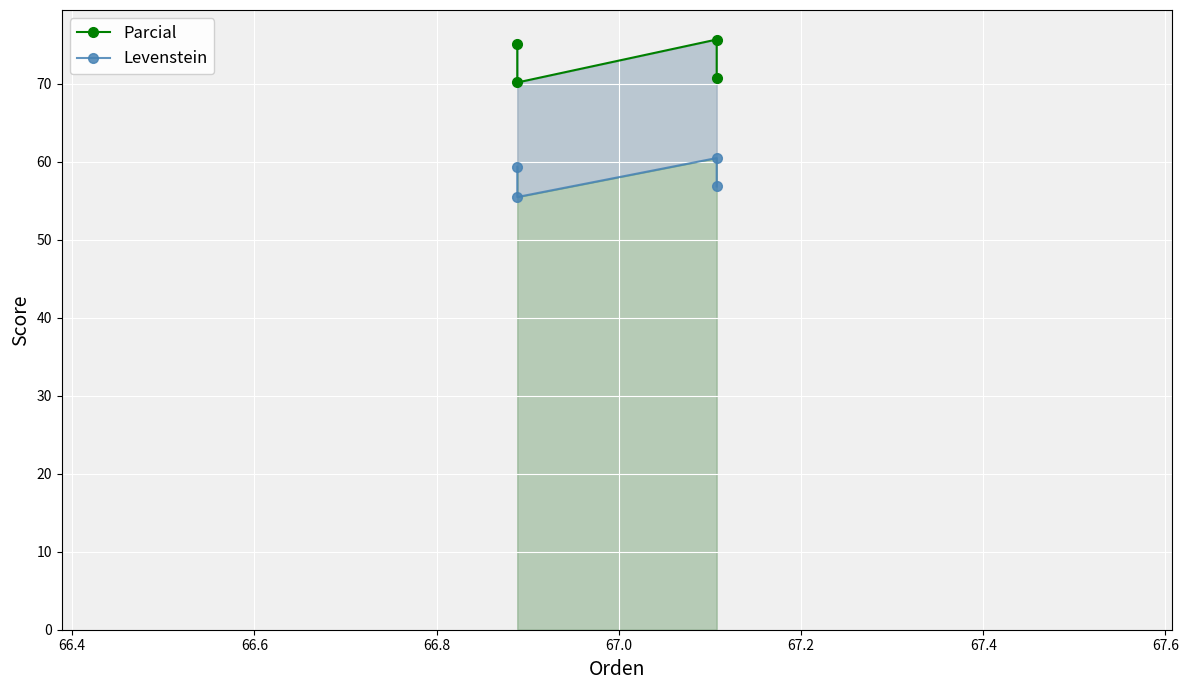

What are all the series names shown in the legend?

Parcial, Levenstein